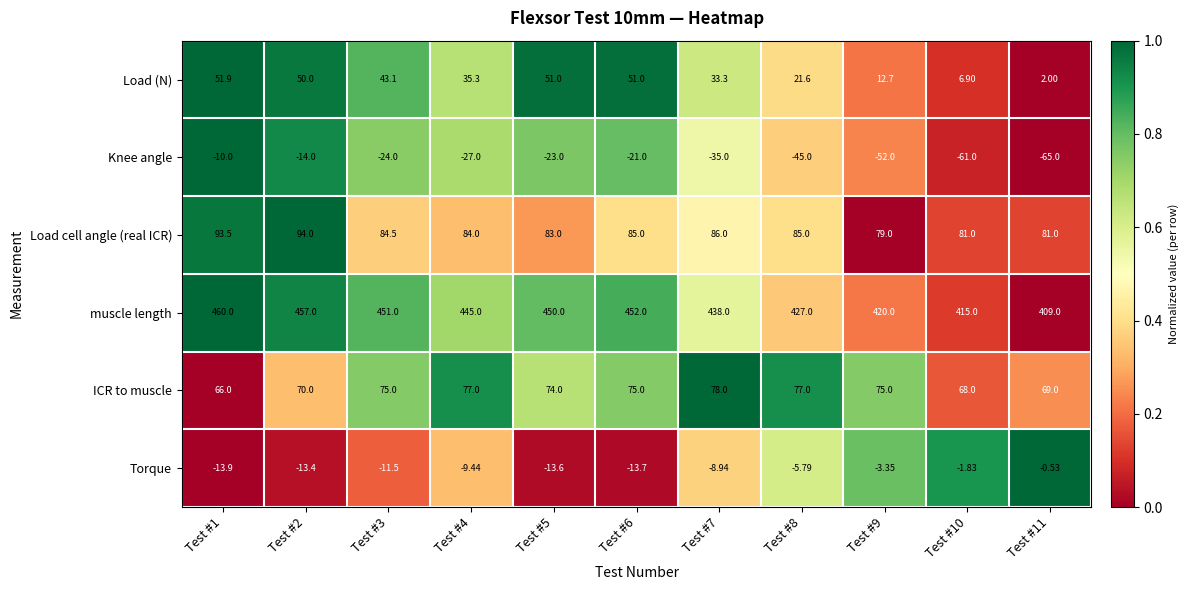

Rank the series by their maximum value, from lowest to highest.

Knee angle, Torque, Load (N), ICR to muscle, Load cell angle (real ICR), muscle length